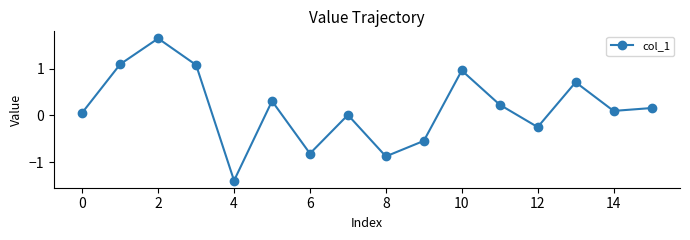

What is the smallest value displayed?

-1.4